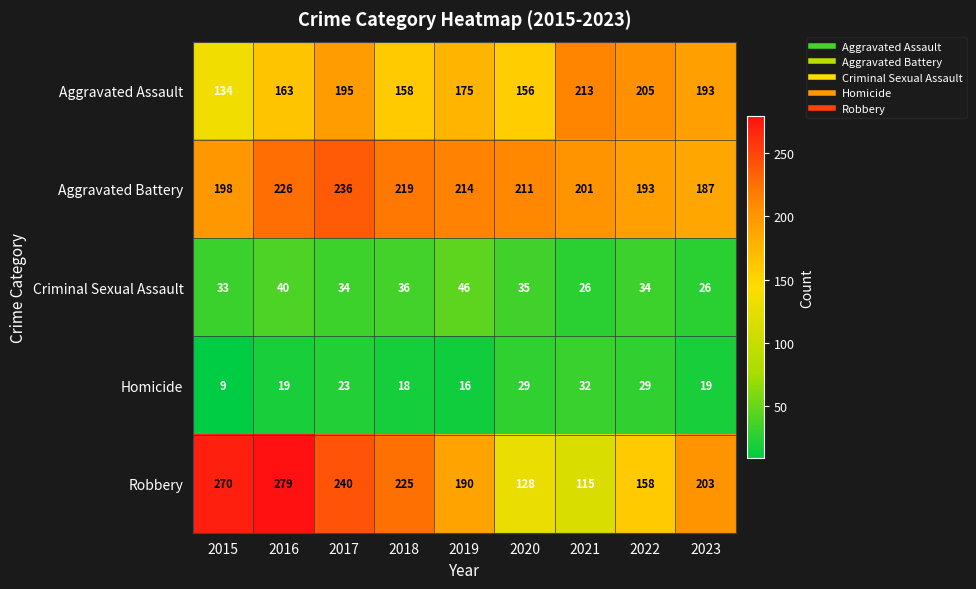

At how many categories does at least one series exceed 251?

2